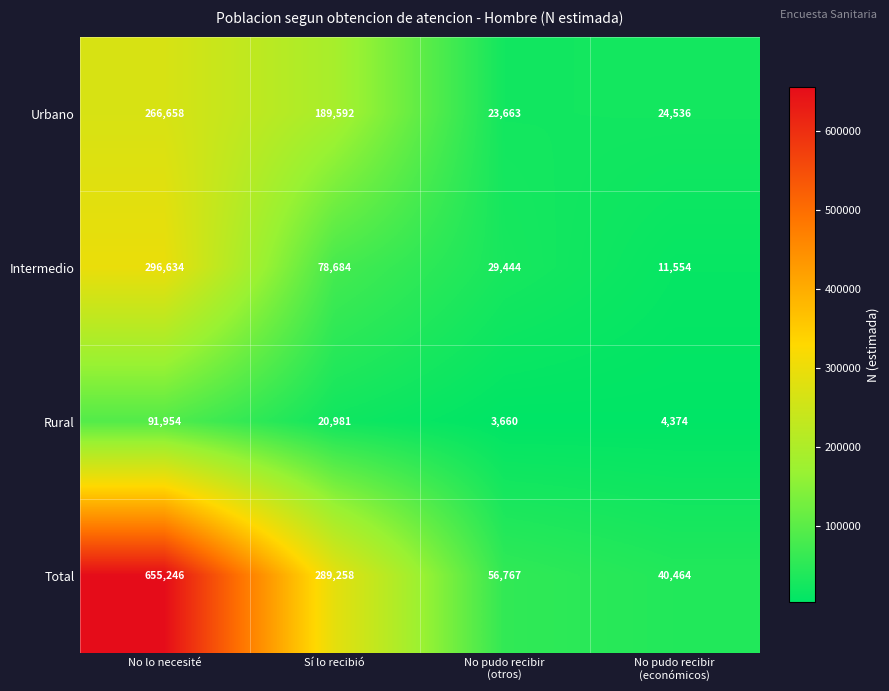

At which category is the sum across all series the highest?

No lo necesité